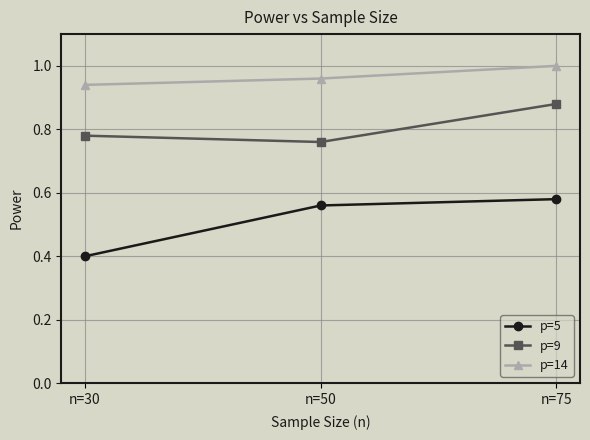

What is the spread (max minus min) of values at n=50?

0.4